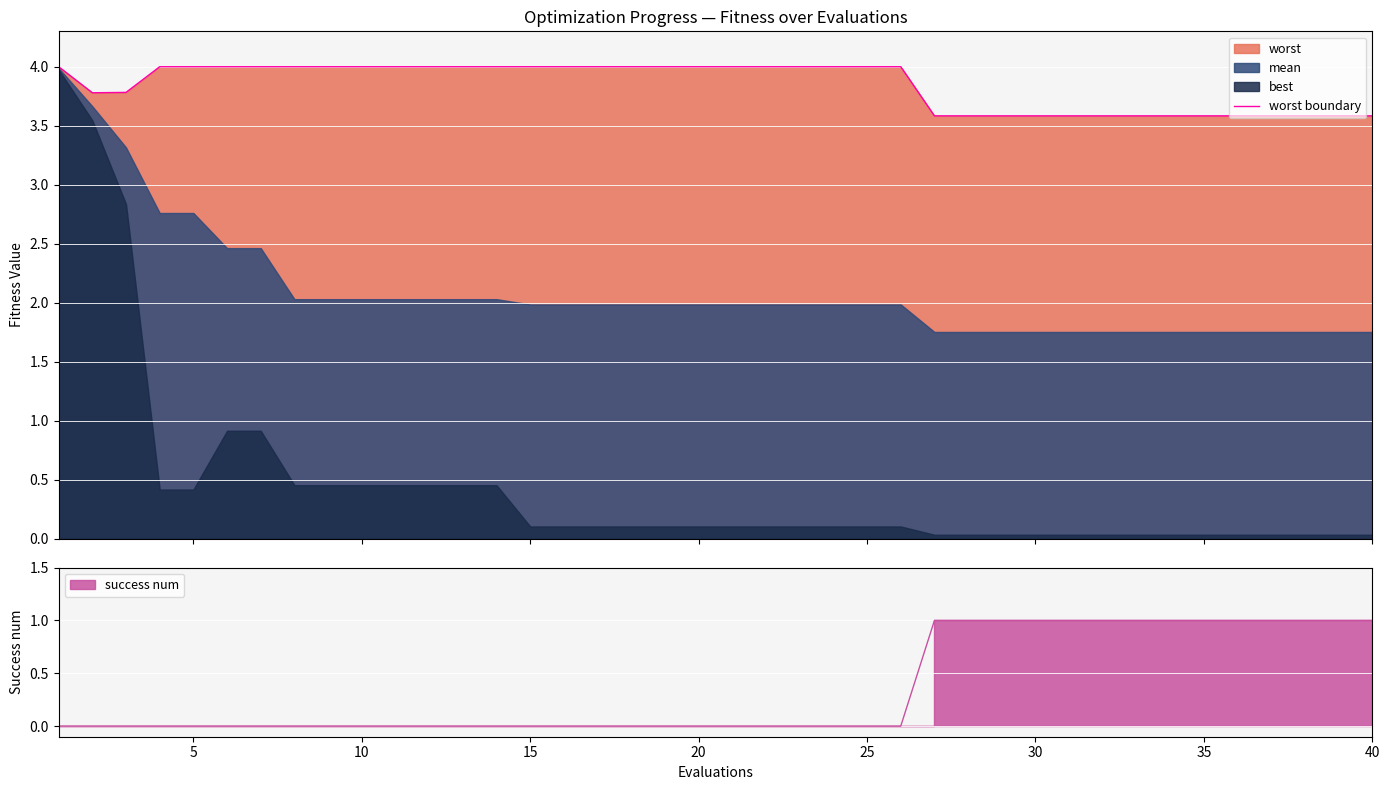

What is the value of the 10th point from the left?

4.0